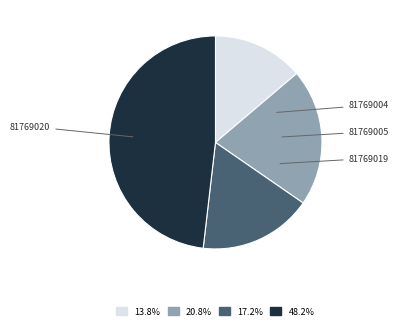

Does any single category account for the majority?

No